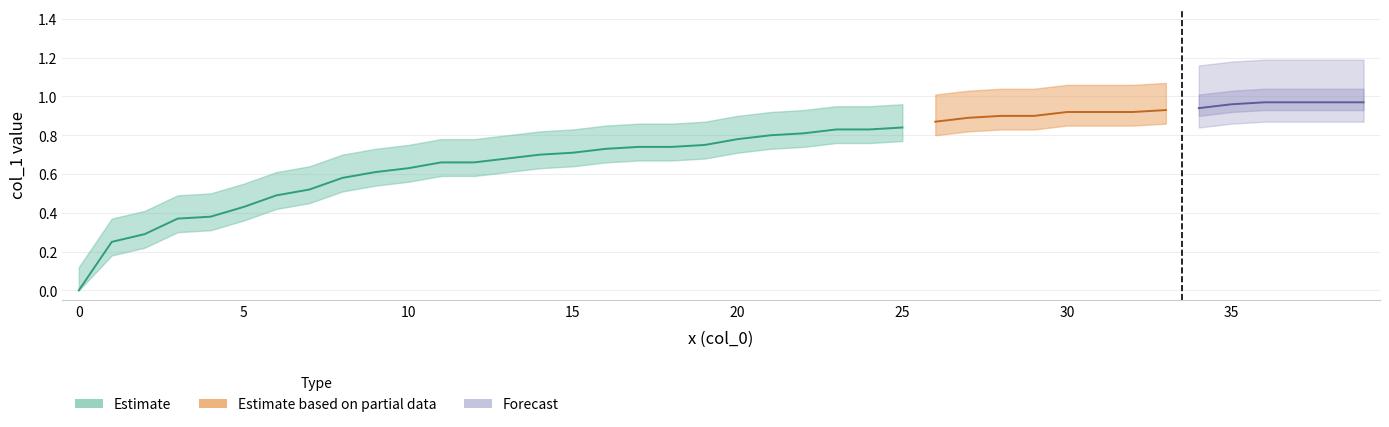

Reading right to left, list all the values displayed in this chart.

1.0	1.0	1.0	1.0	1.0	0.9	0.9	0.9	0.9	0.9	0.9	0.9	0.9	0.9	0.8	0.8	0.8	0.8	0.8	0.8	0.8	0.7	0.7	0.7	0.7	0.7	0.7	0.7	0.7	0.6	0.6	0.6	0.5	0.5	0.4	0.4	0.4	0.3	0.2	0.0